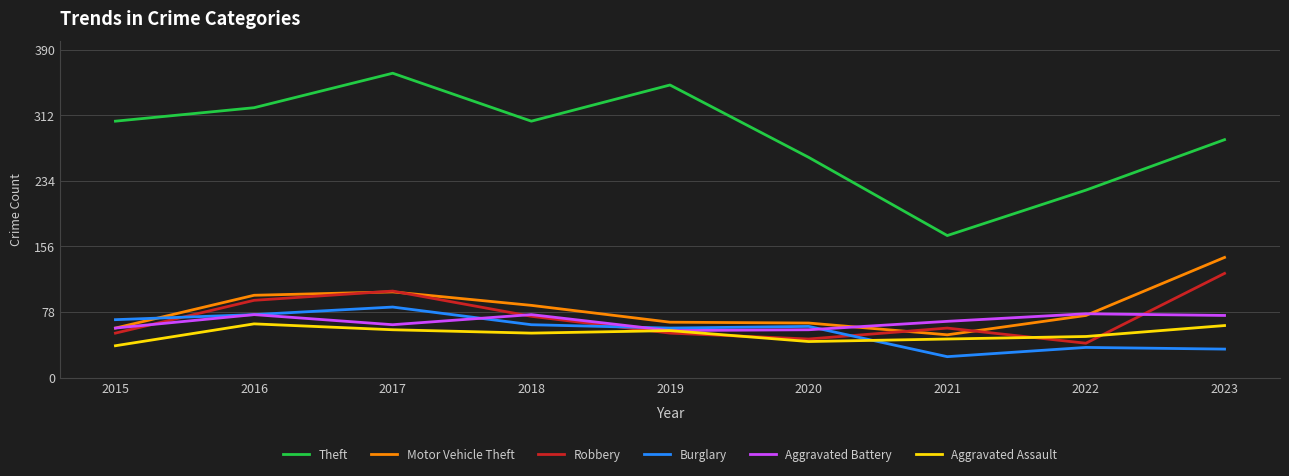

After their last crossing, which series has the higher values: Burglary or Aggravated Assault?

Aggravated Assault